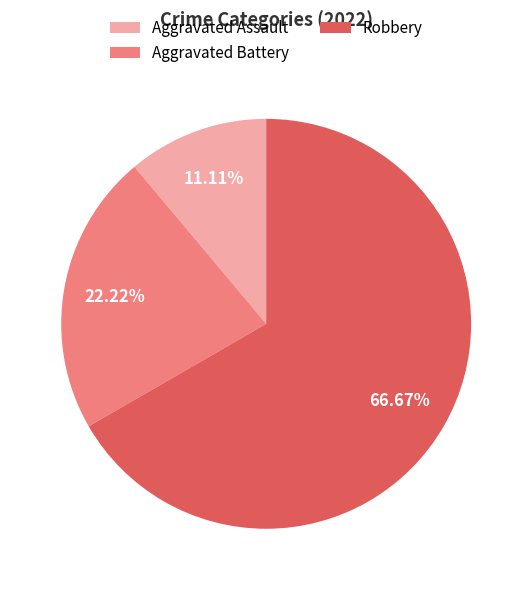

To the nearest percent, what is the difference between the largest and smallest slice percentages?

56%